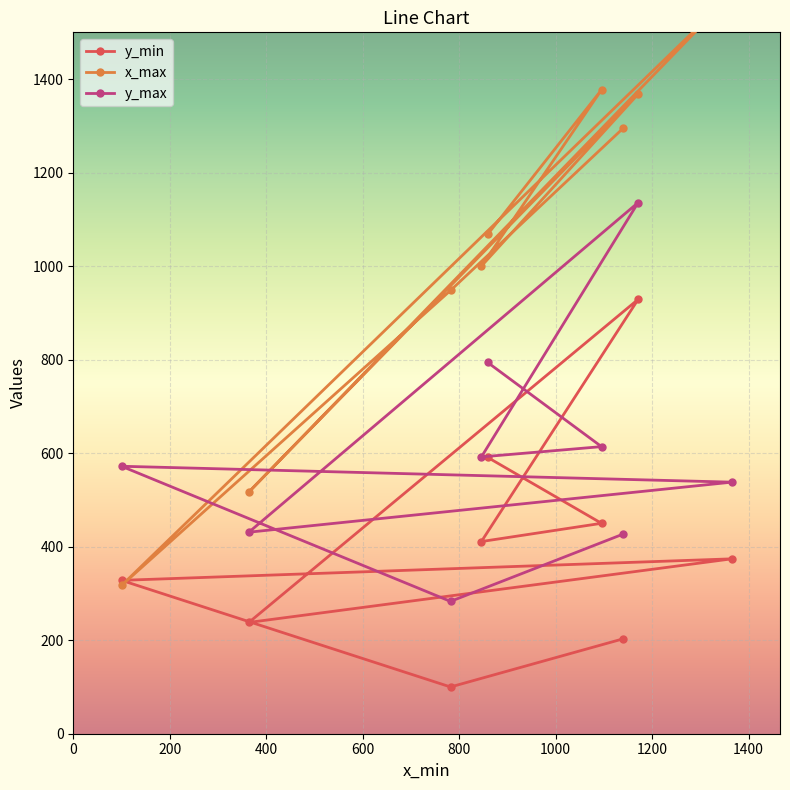

What is the highest value of the y_max series?

1136